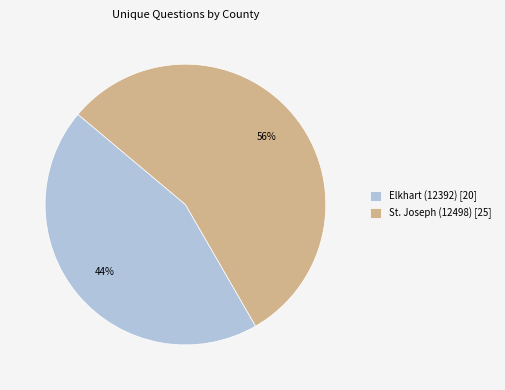

Is it true that Elkhart (12392) is 31% of the pie?

False